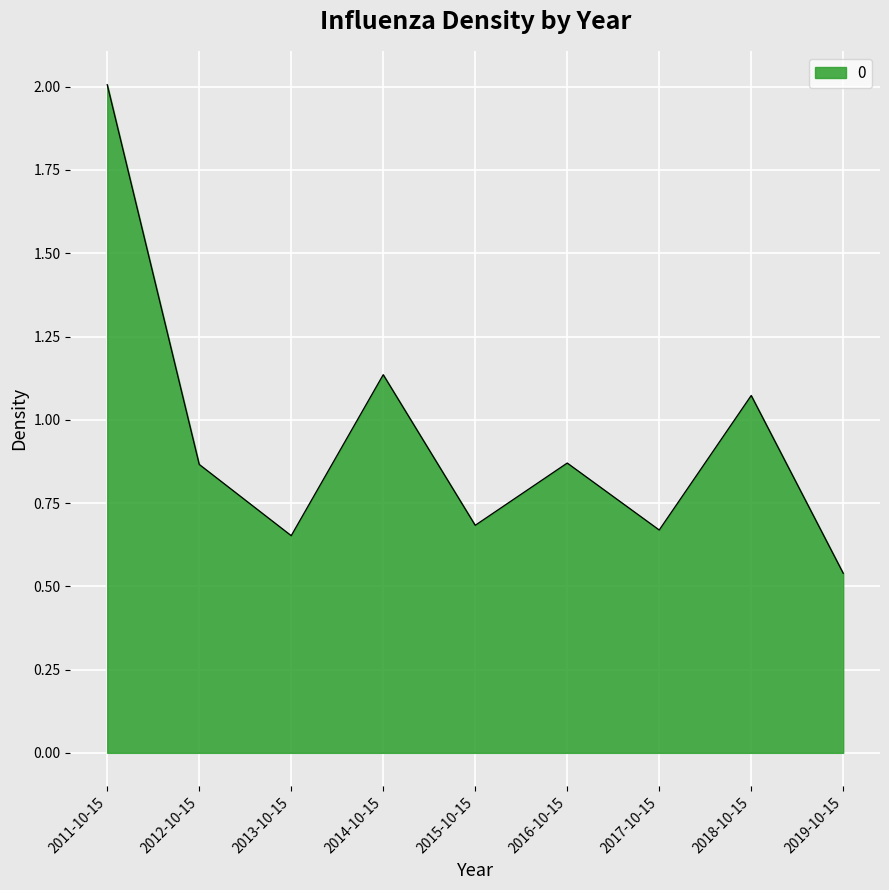

At which category does the data reach its first local valley?

2013-10-15